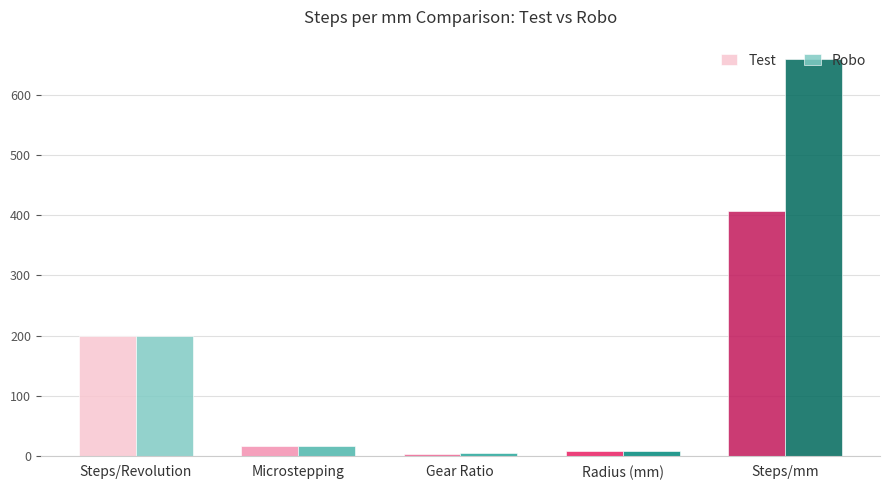

How many data points does each series have?

5